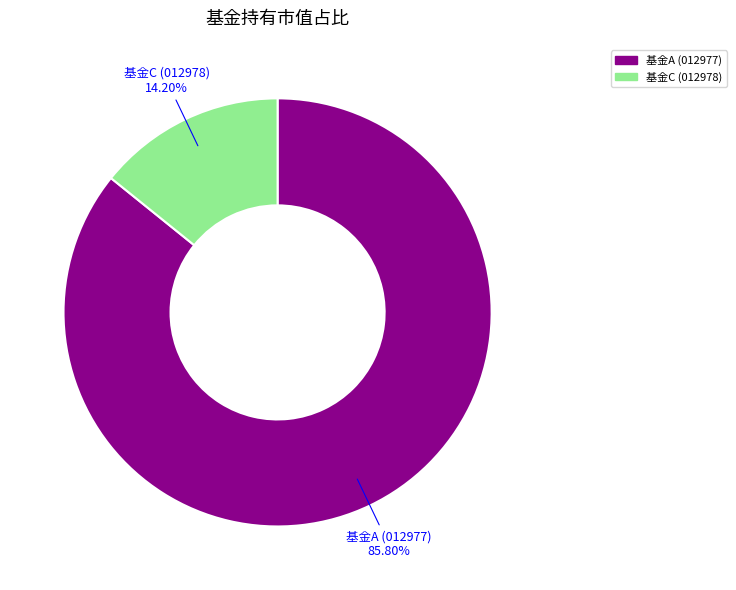

Which category has the smallest portion of the pie?

基金C (012978)